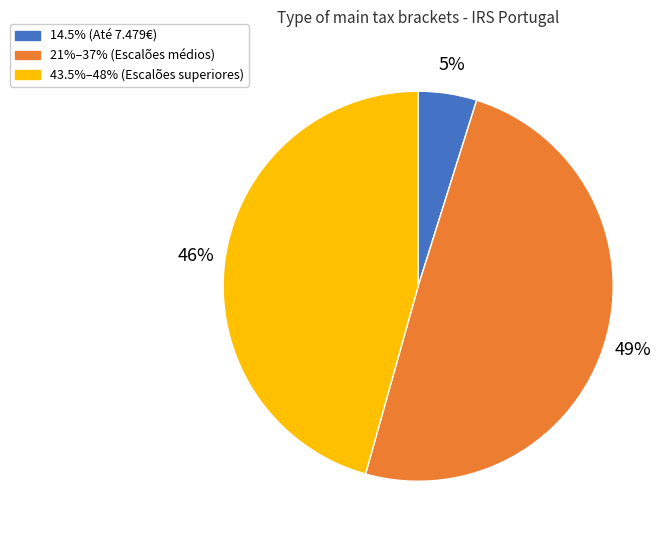

What is the ratio of the value at 21%–37% (Escalões médios) to the value at 43.5%–48% (Escalões superiores)?

1.1